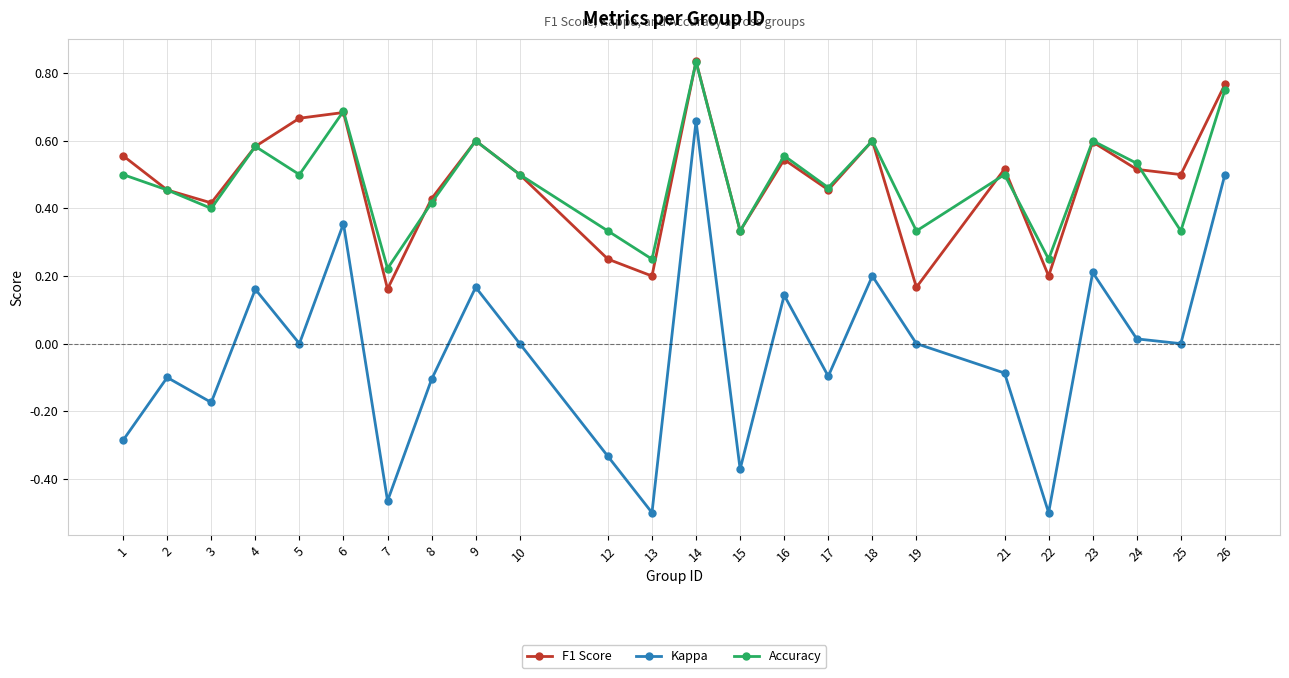

At how many categories does at least one series exceed 0?

24